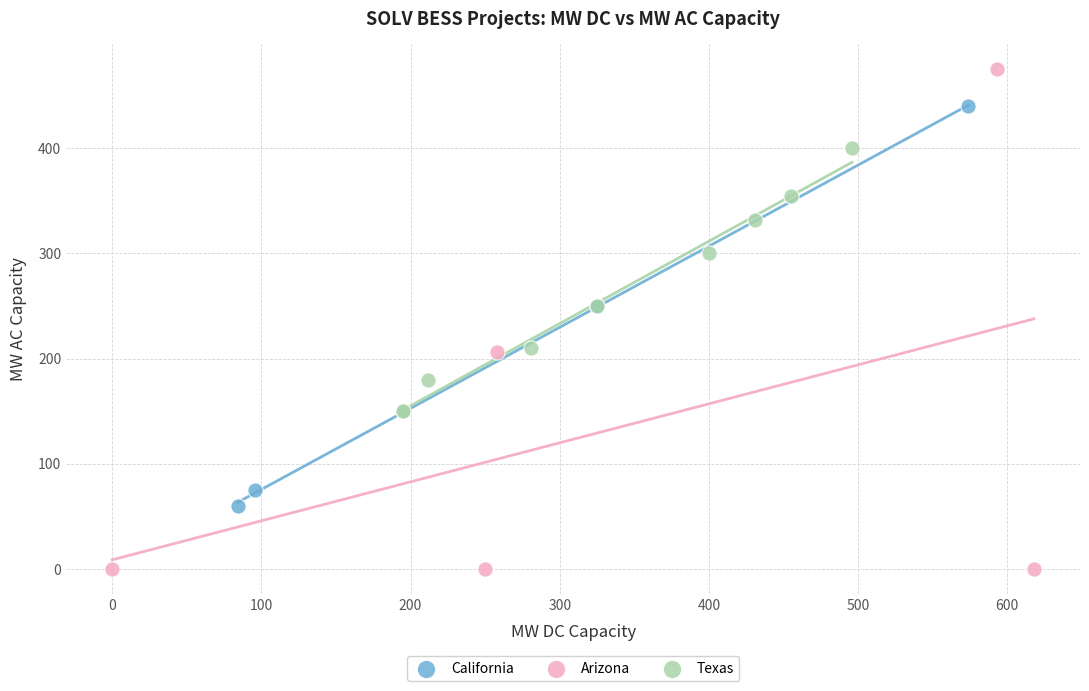

Which series contains the lowest Y value?

Arizona